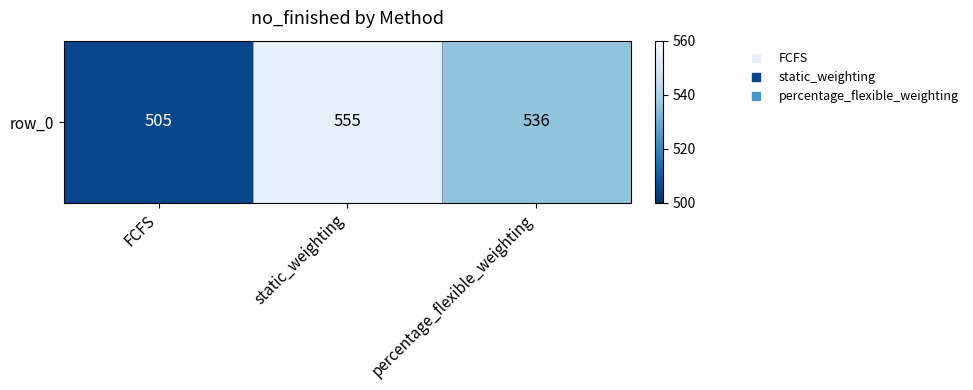

Approximately how many times larger is the value at static_weighting compared to percentage_flexible_weighting?

1.0